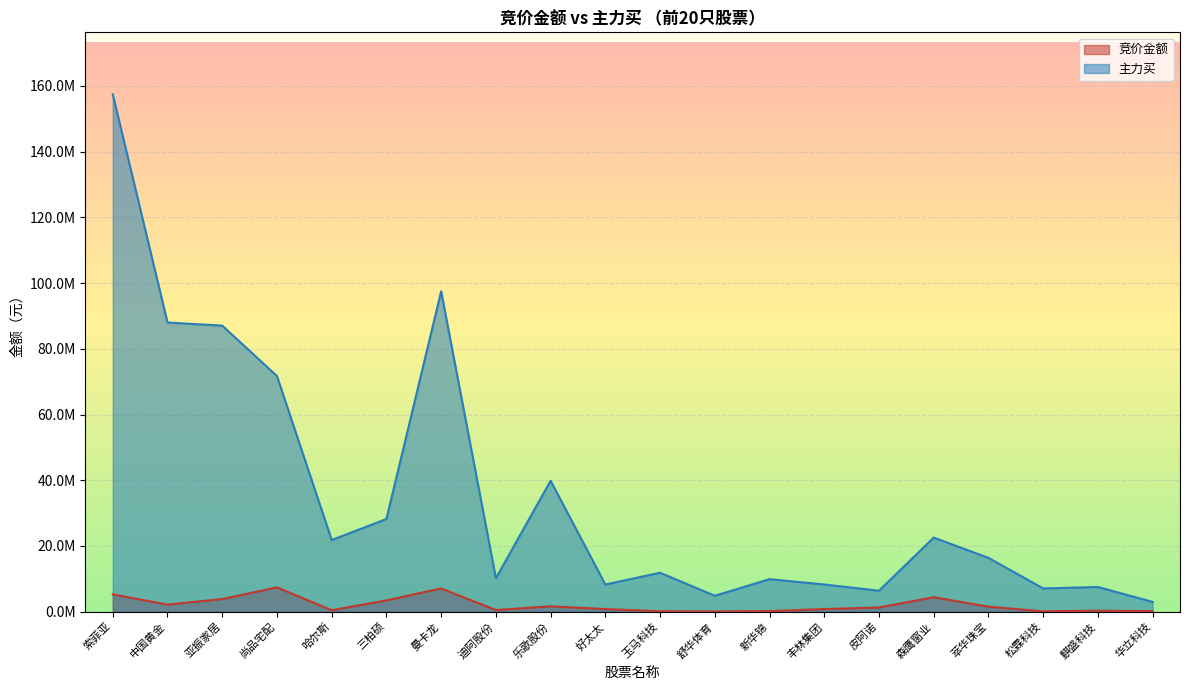

At which label is 竞价金额 closest to 3727925?

亚振家居